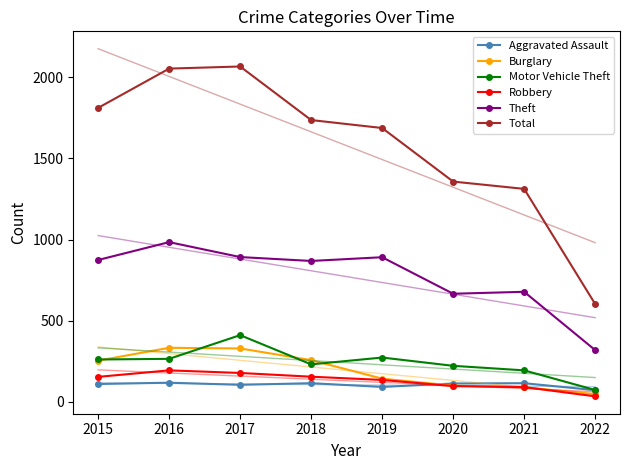

At which label does Theft reach its peak?

2016